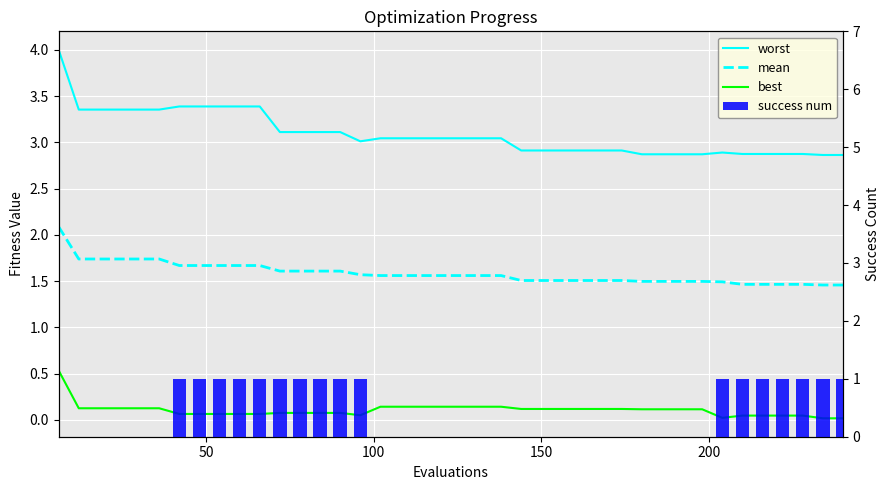

What is the value of the best bar at the 32nd from the left?

0.1